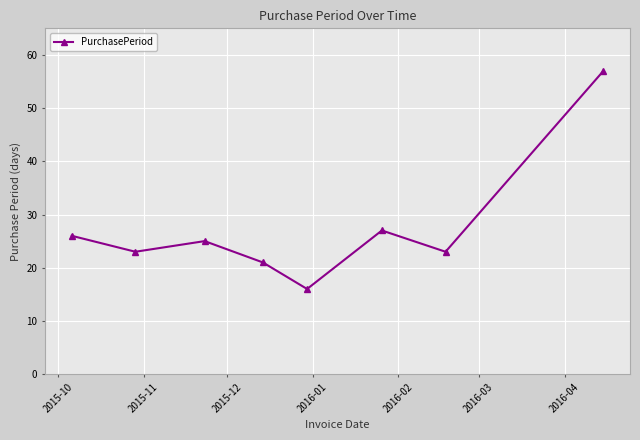

What is the value of the 3rd point from the left?

25